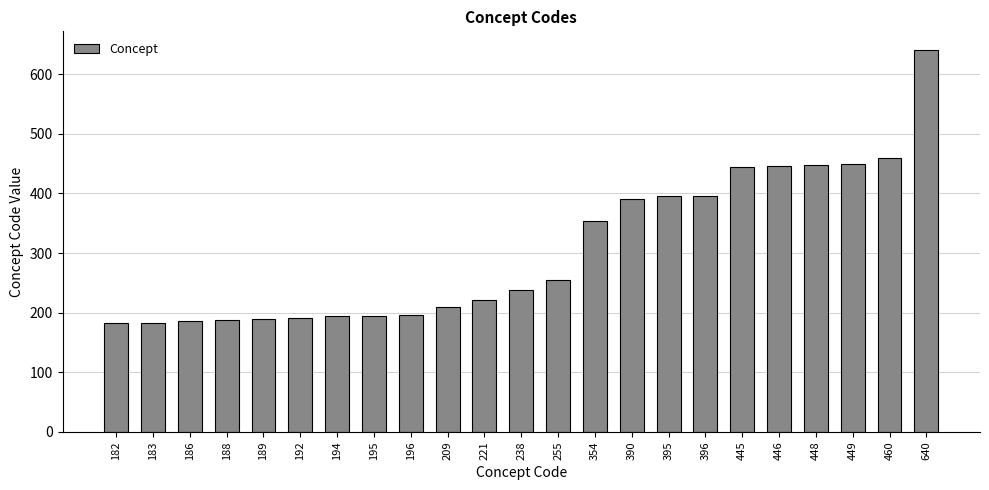

The value at 209 is 288. True or false?

False